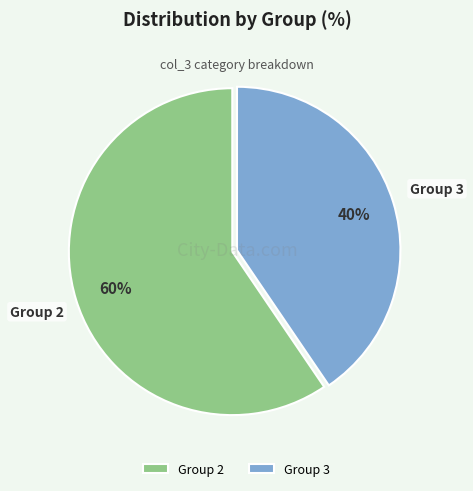

What is the ratio of the value at Group 2 to the value at Group 3?

1.5